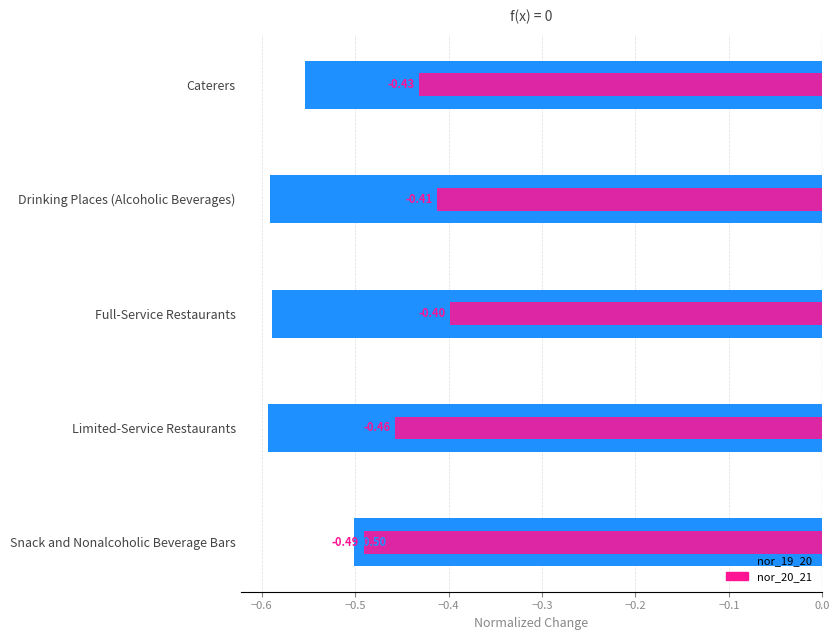

Is it true that nor_19_20 equals -0.6 at Caterers?

True